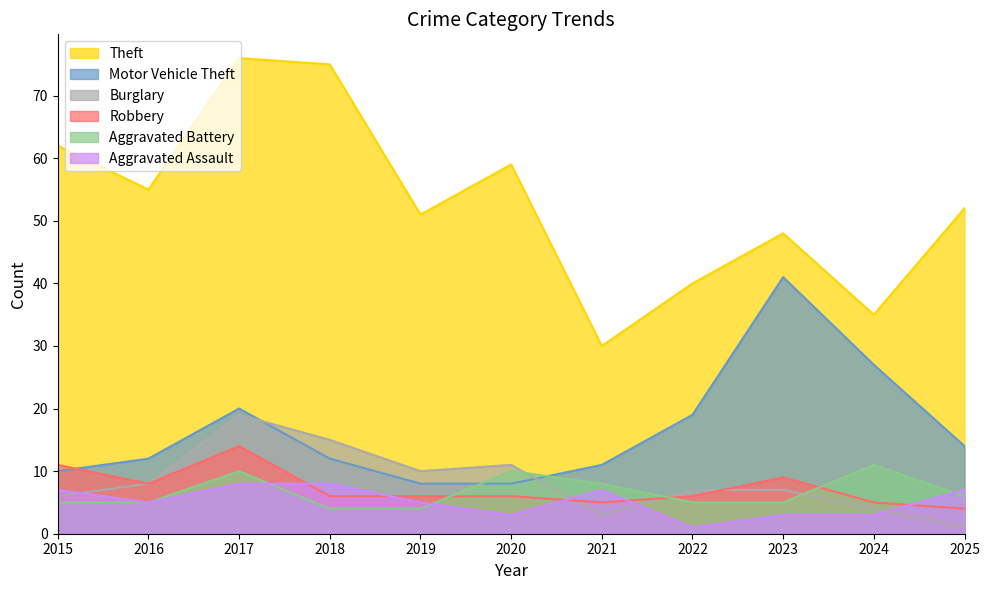

Which series has the widest spread of values?

Theft